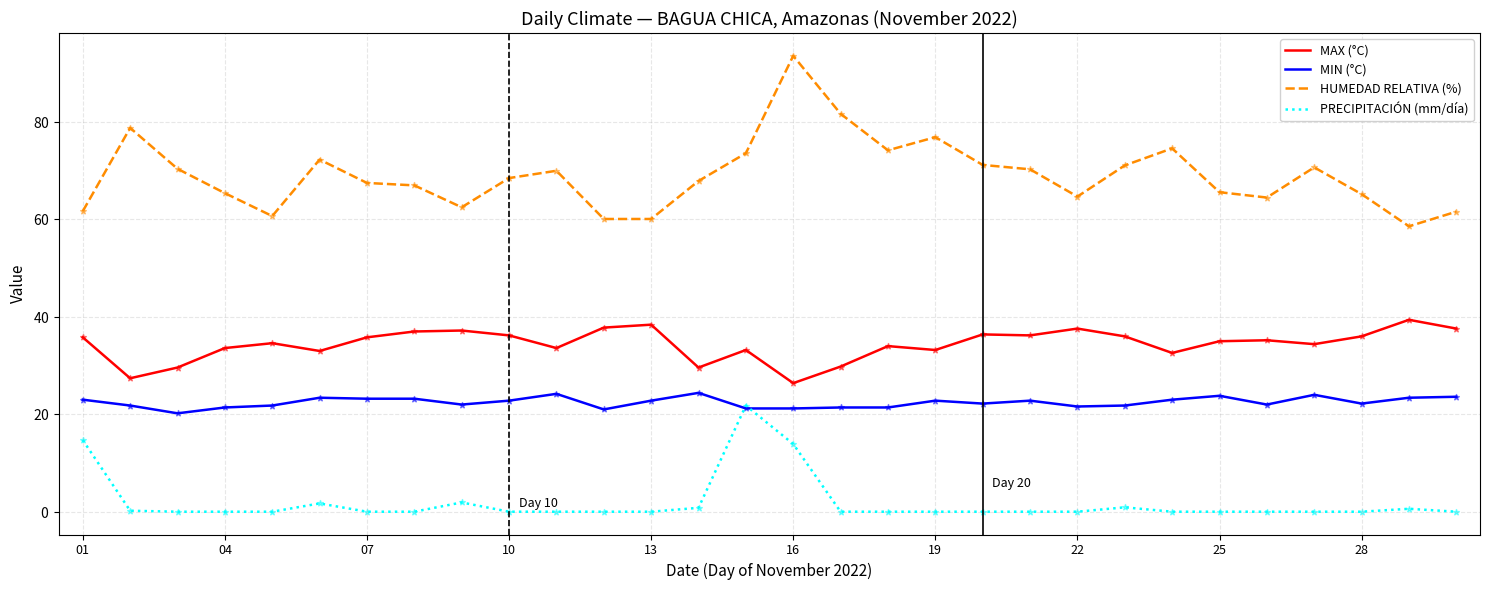

What are all the series names shown in the legend?

MAX (°C), MIN (°C), HUMEDAD RELATIVA (%), PRECIPITACIÓN (mm/día)